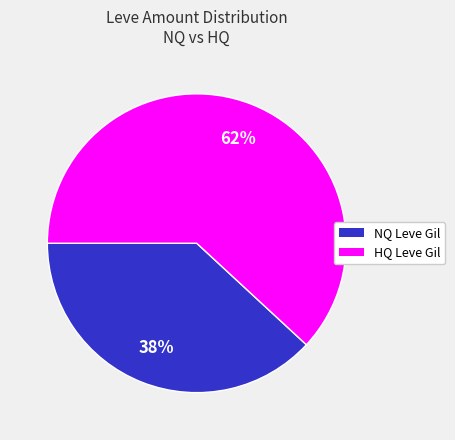

Is there a majority slice in this chart?

Yes